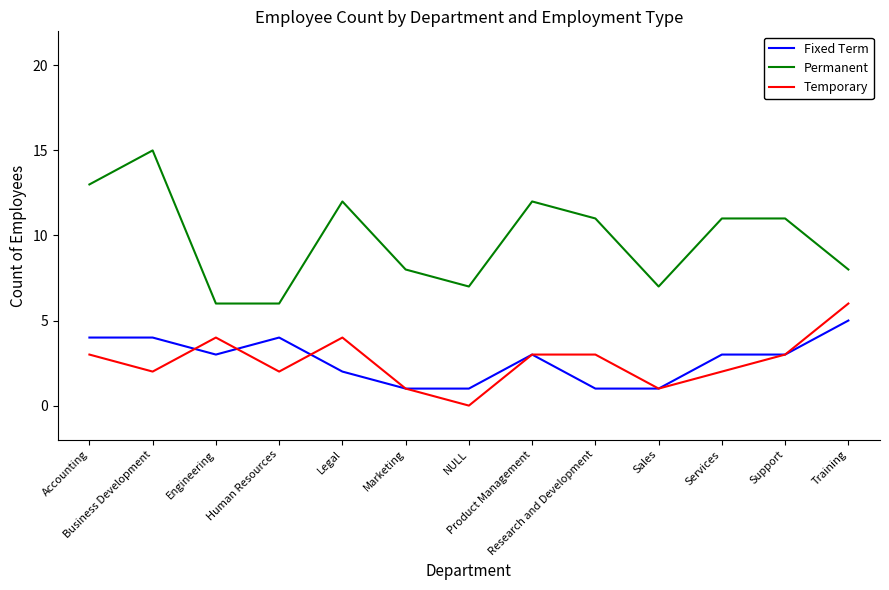

What is the total value across all series at Training?

19